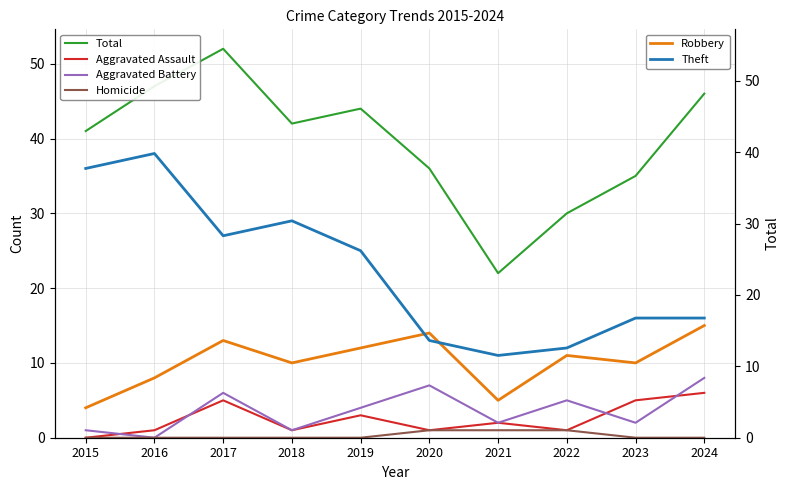

What is the total value across all series at 2020?

72